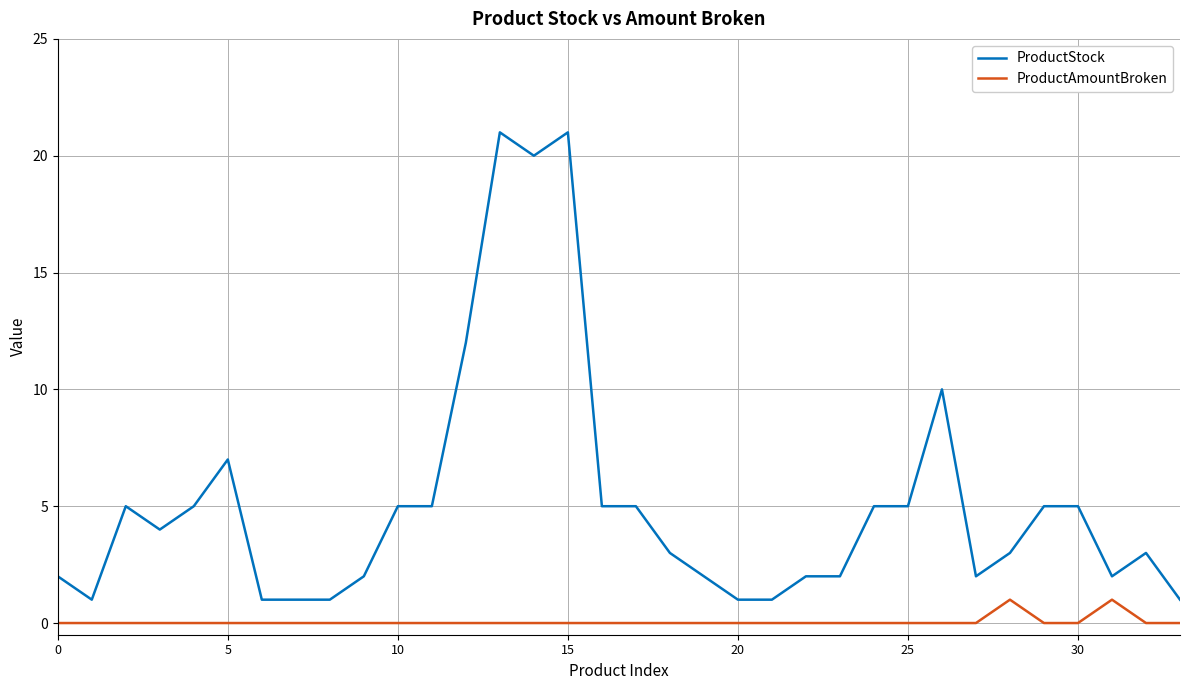

What is the difference between the maximum and minimum values in the ProductStock series?

20